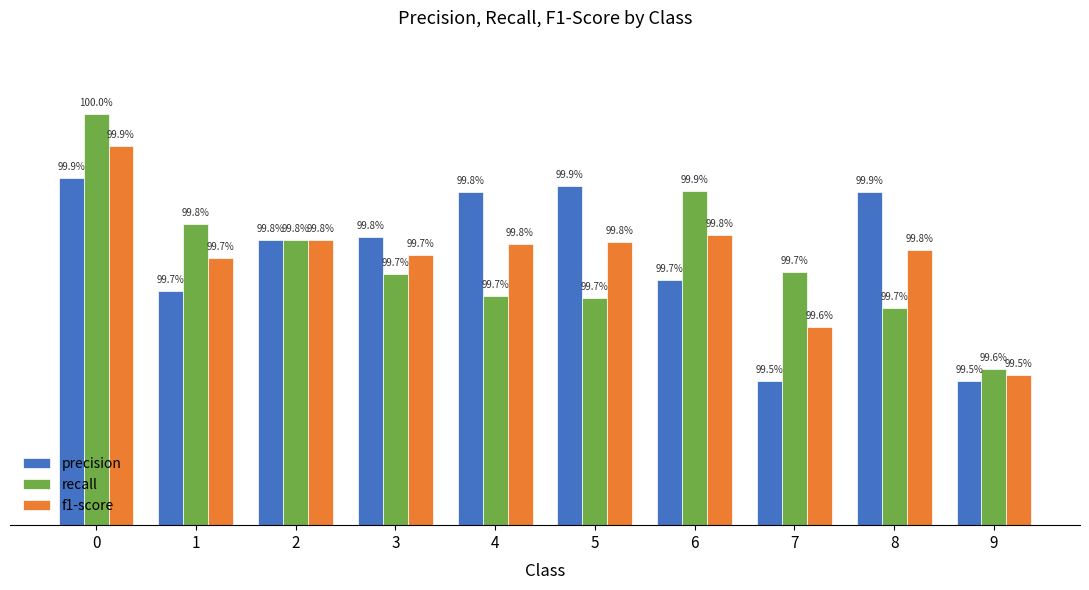

What are all the series names shown in the legend?

precision, recall, f1-score